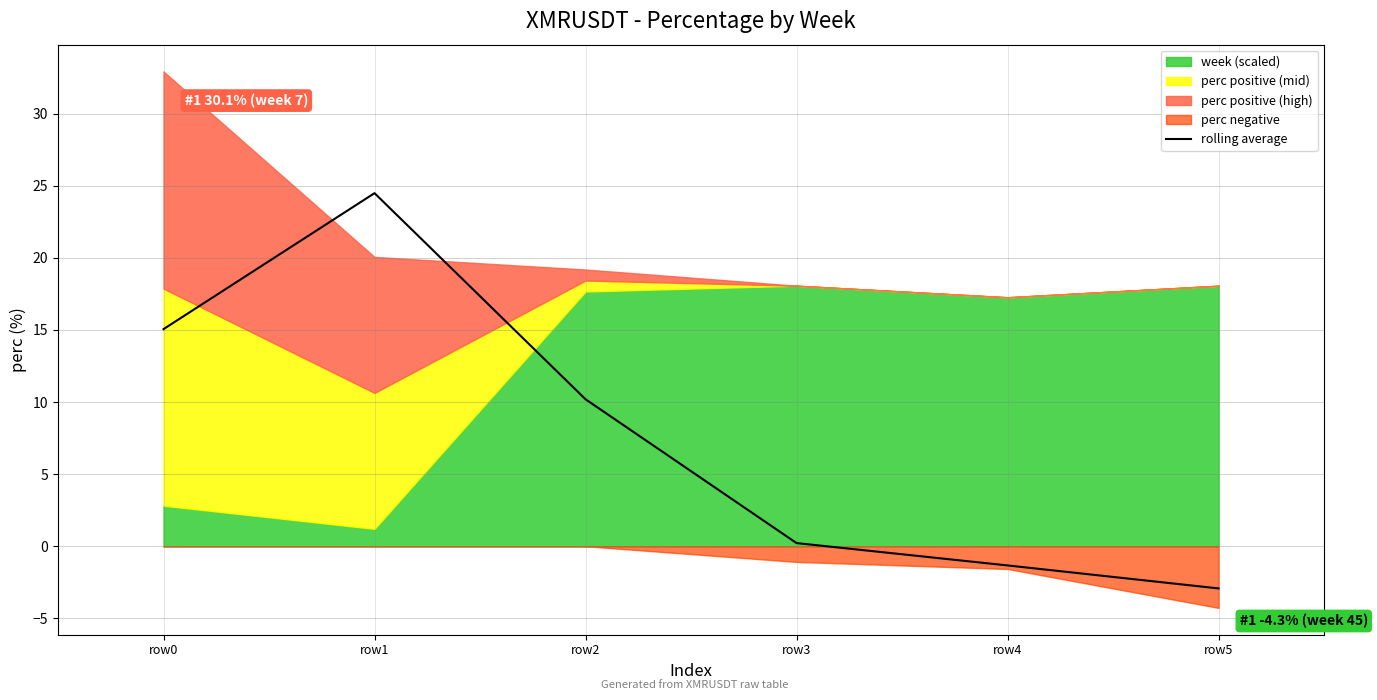

What is the average value?

7.6